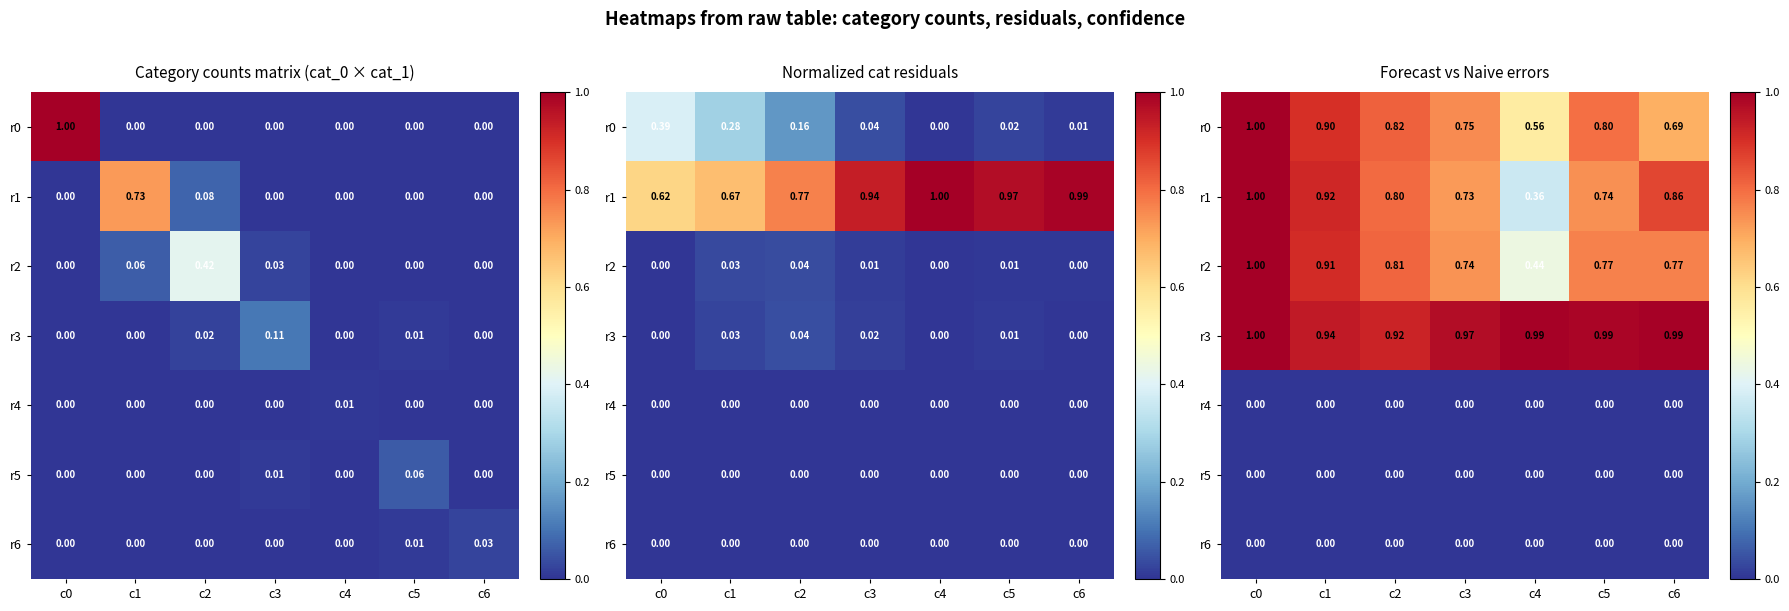

What is the sum of the r1 values at c6 and c4?

1.2